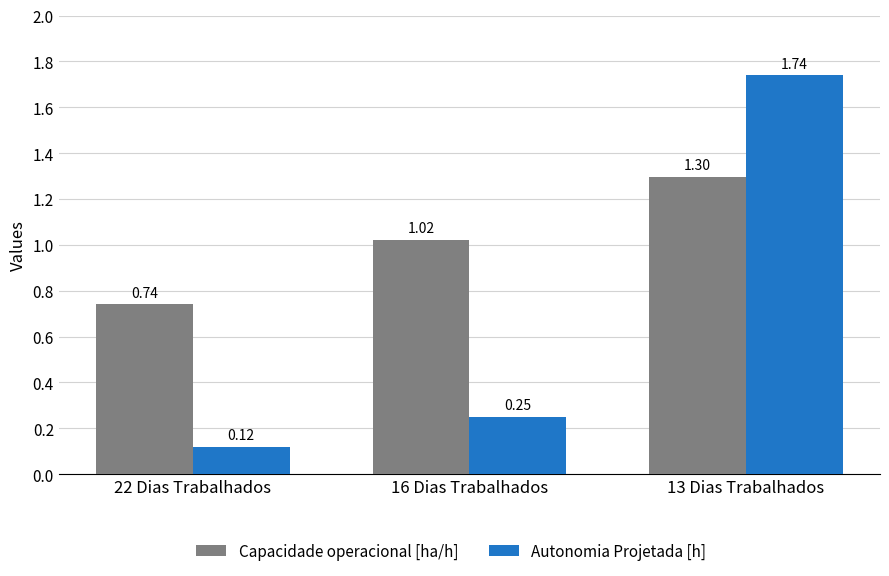

Which series changed the most between 16 Dias Trabalhados and 13 Dias Trabalhados?

Autonomia Projetada [h]